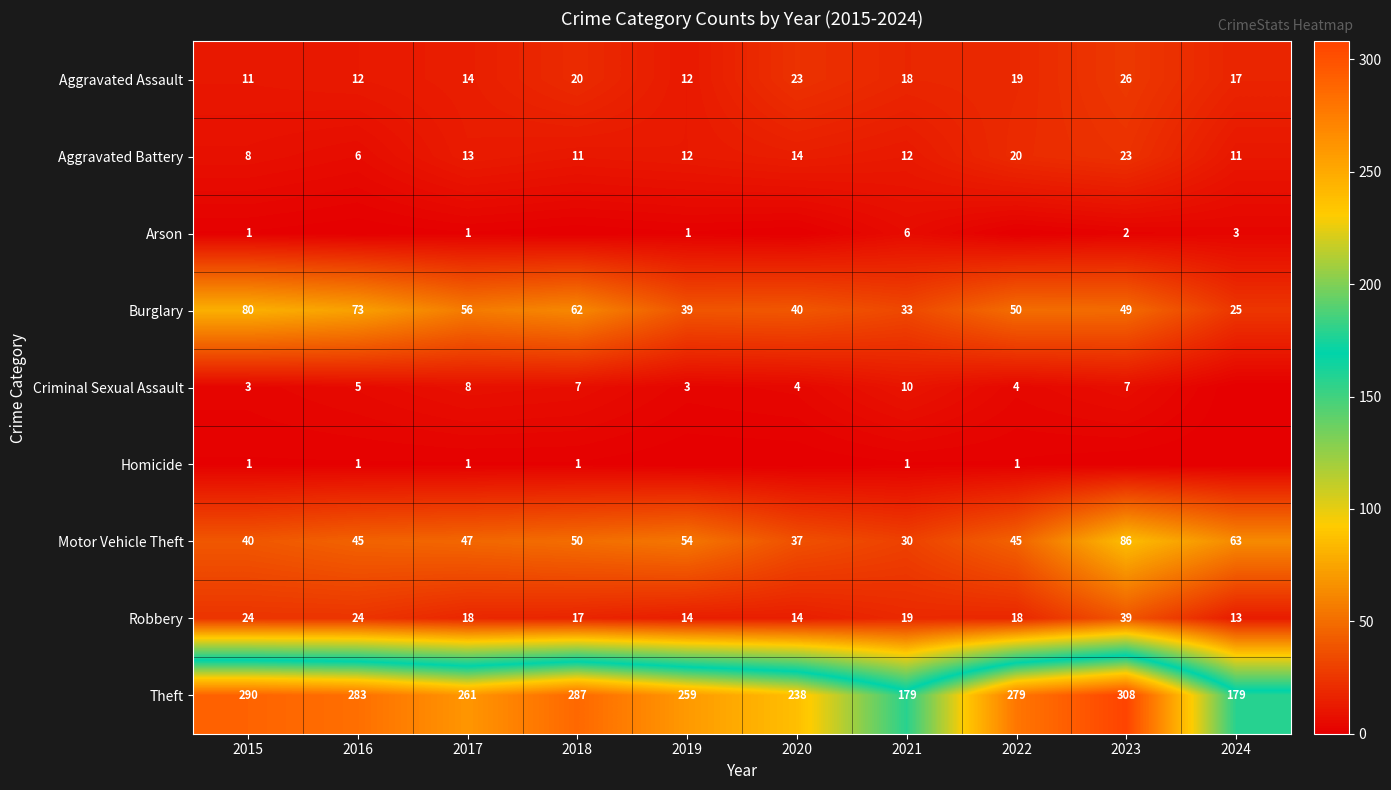

True or false: Burglary has a value of 33 at 2021.

True